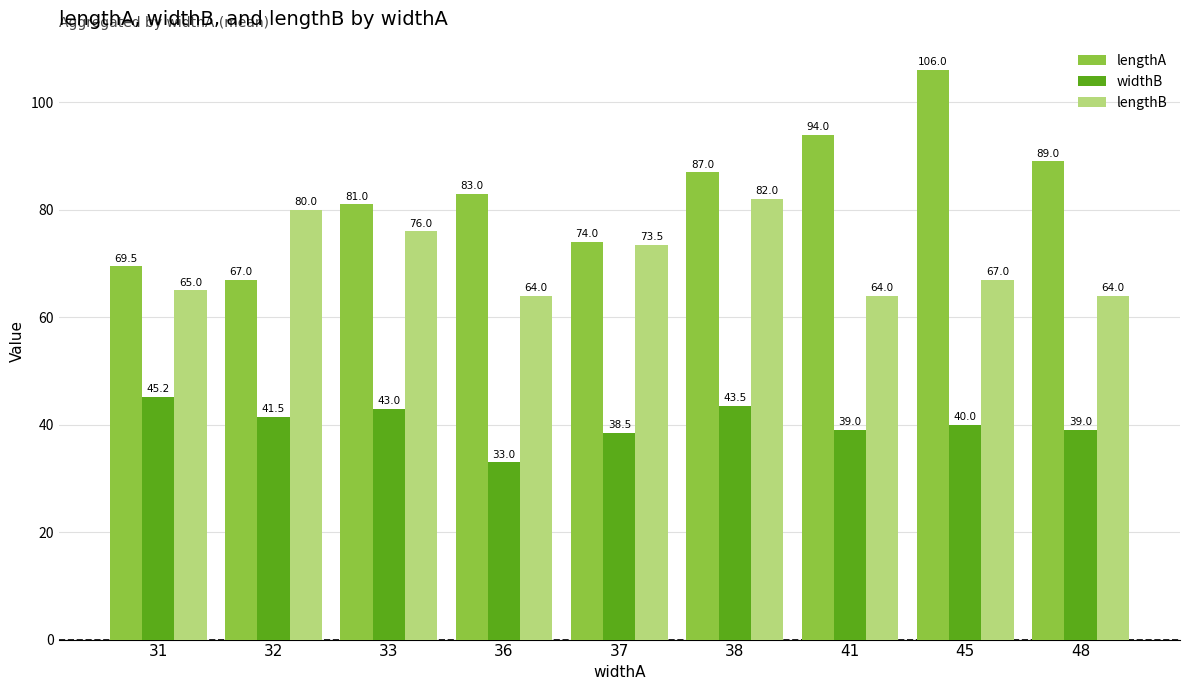

What is the total value across all series at 37?

186.0